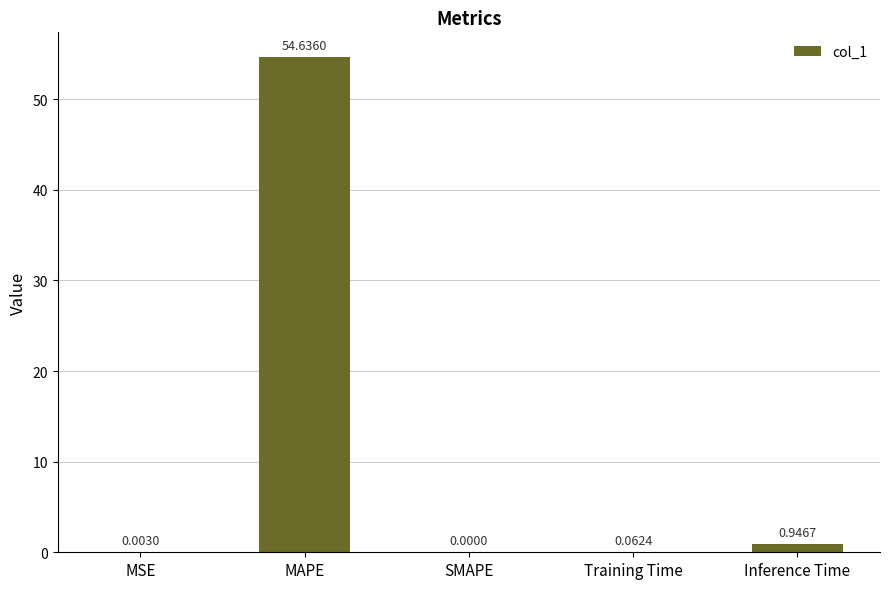

What is the change in value from SMAPE to Training Time?

+0.1